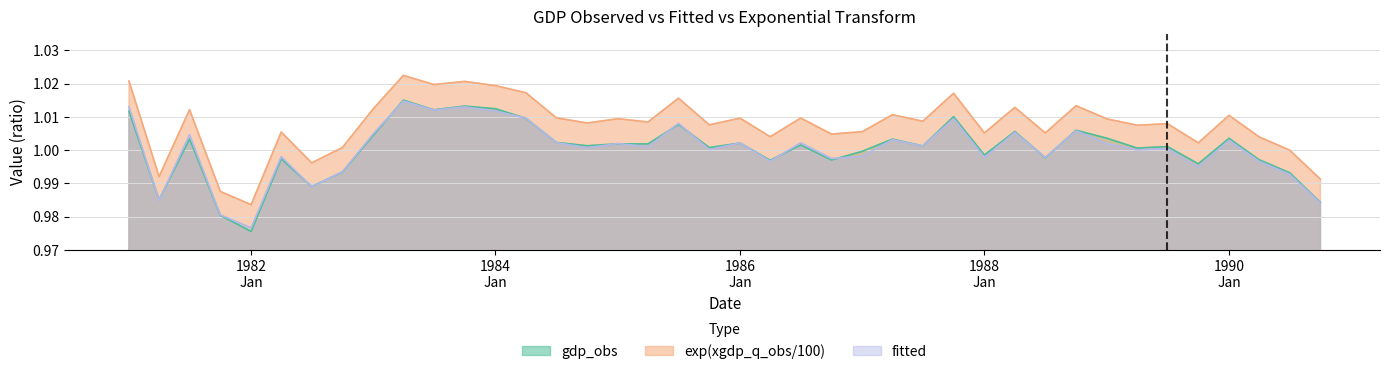

How many interior local valleys does the exp(xgdp_q_obs/100) series have?

14